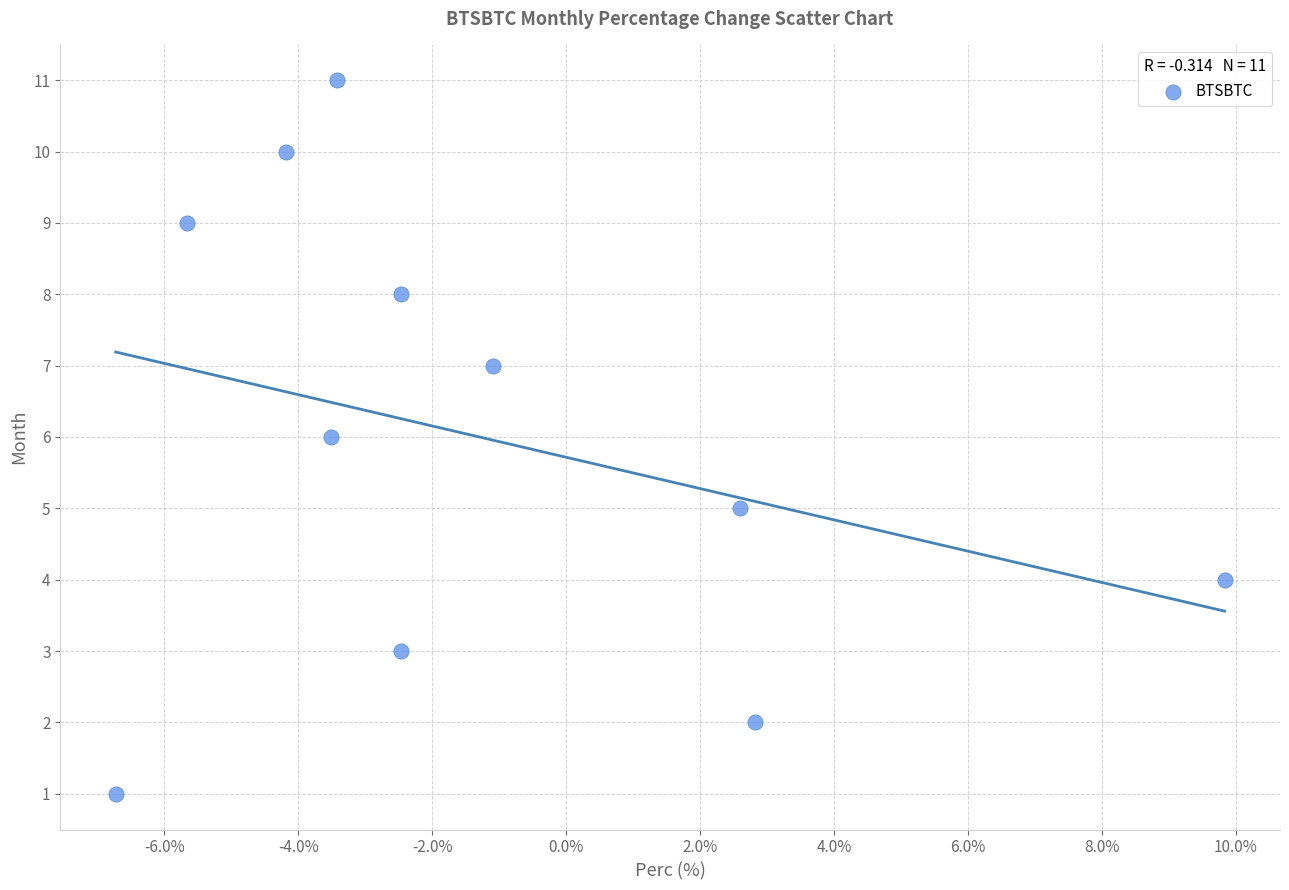

What is the range of Y values (max minus min)?

10